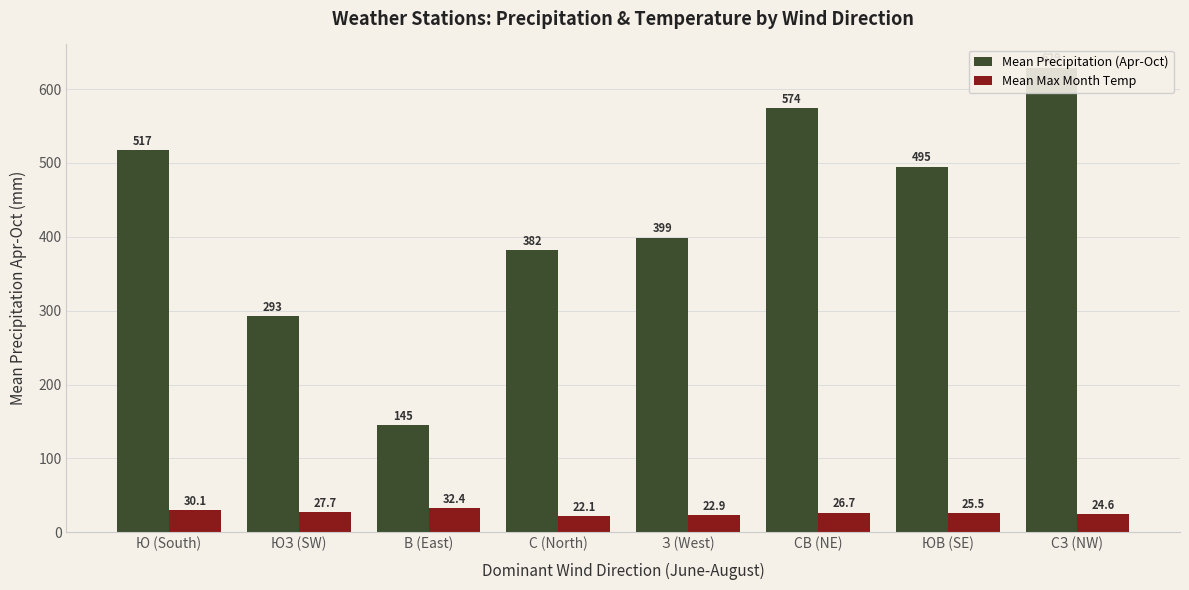

Rank the series by their maximum value, from lowest to highest.

Mean Max Month Temp, Mean Precipitation (Apr-Oct)